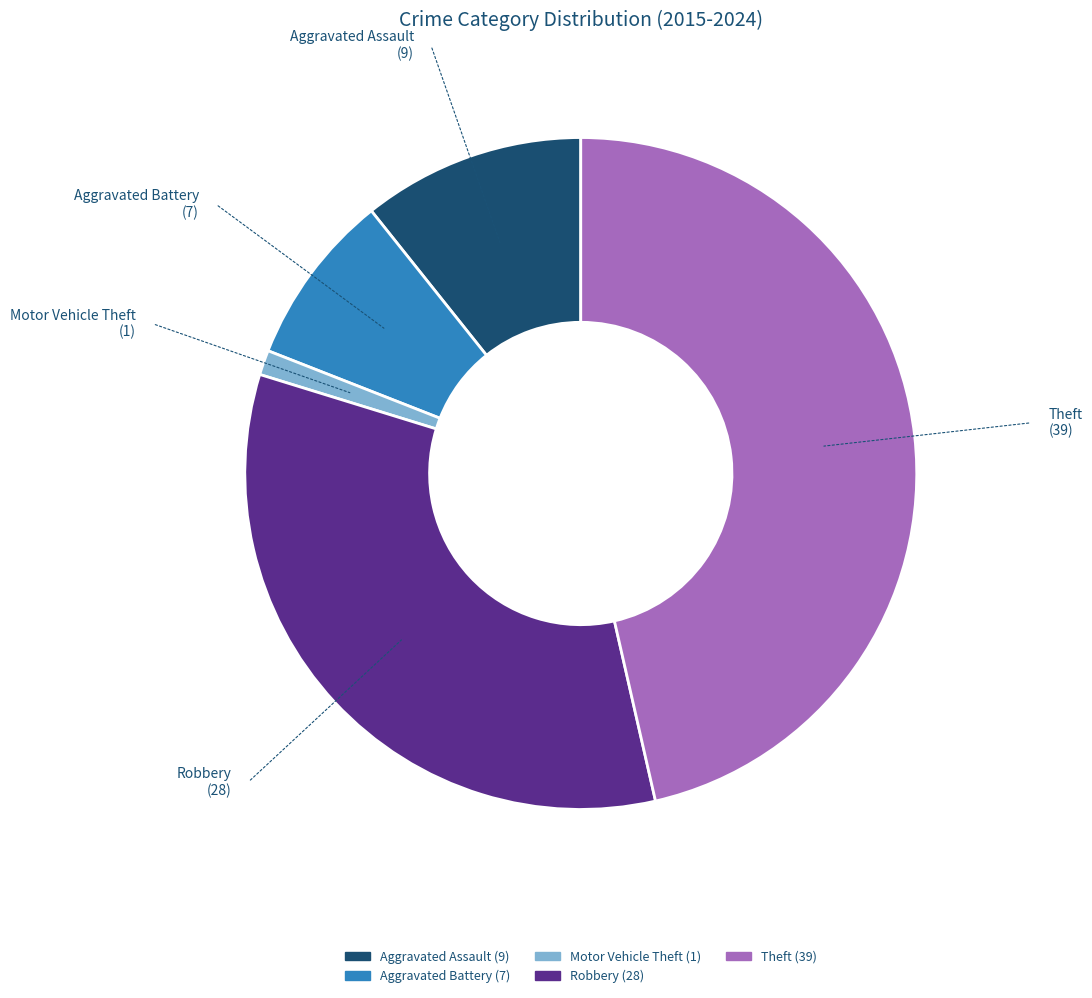

What is the ratio of the value at Theft to the value at Aggravated Assault?

4.3